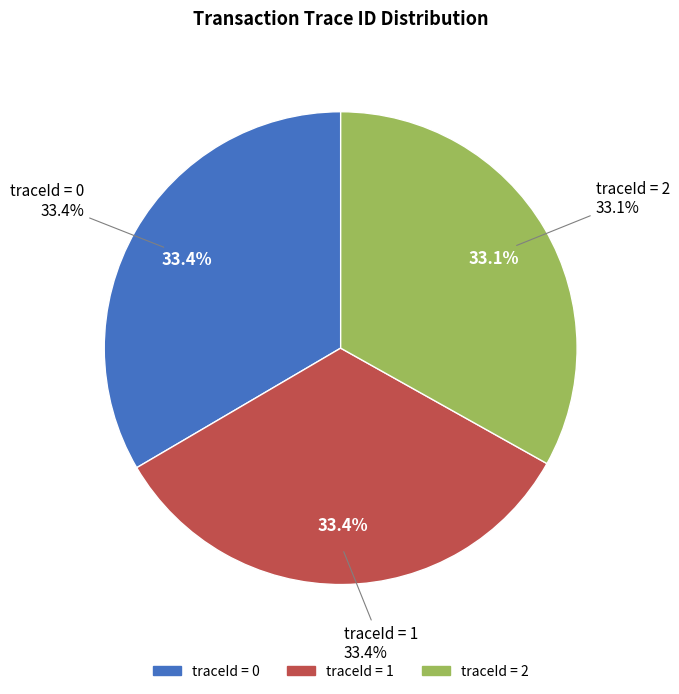

The 0 slice represents 33% of the pie. True or false?

True